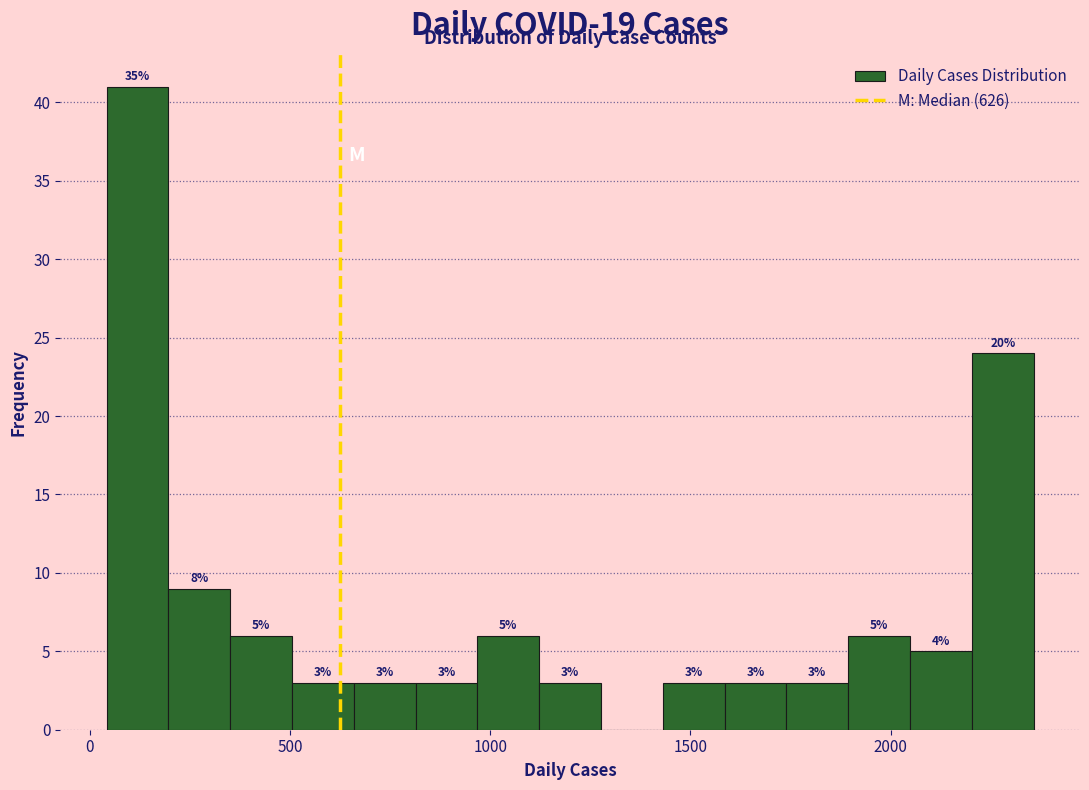

Read against the x-axis, roughly where is the centre of the tallest bar?

100